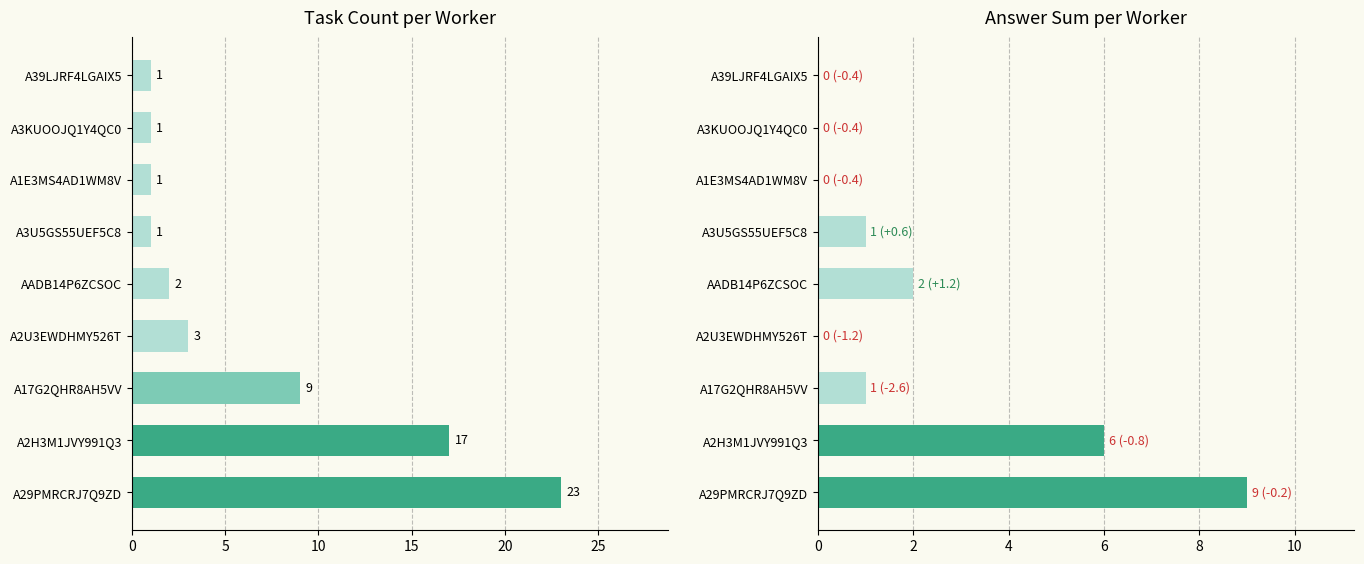

Is it true that answer_sum equals -3 at A2U3EWDHMY526T?

False